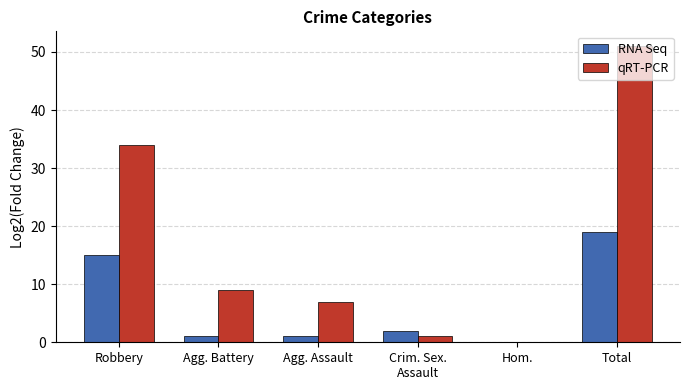

What is the greatest value displayed?

51